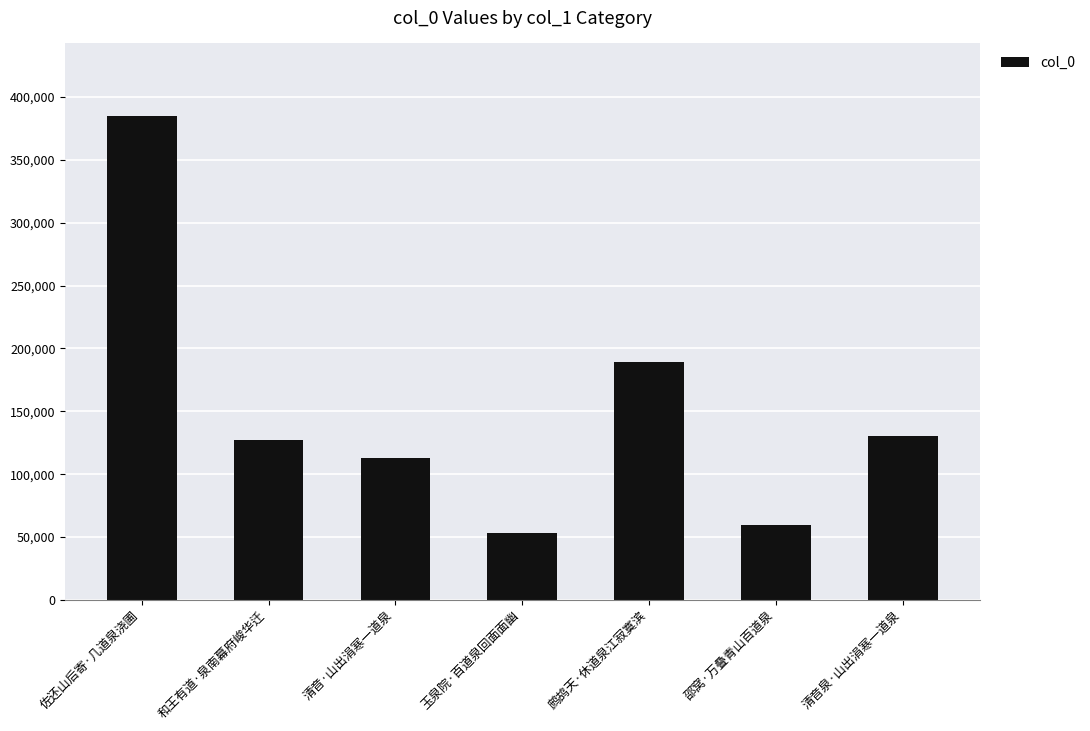

What is the difference between the maximum and second lowest values?

325478